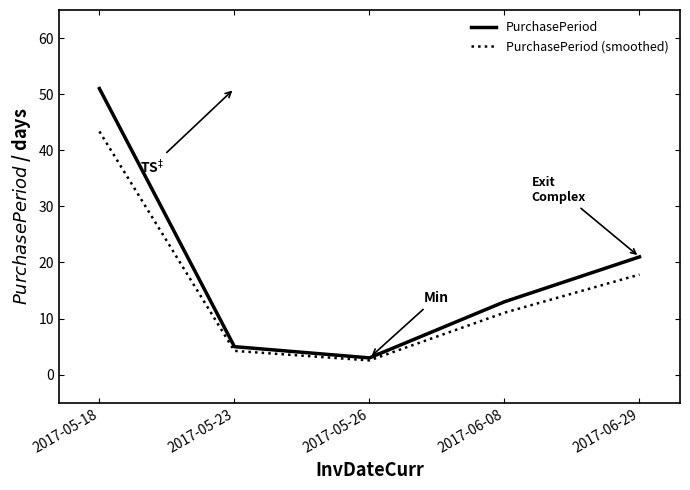

At which label does PurchasePeriod reach its minimum?

2017-05-26